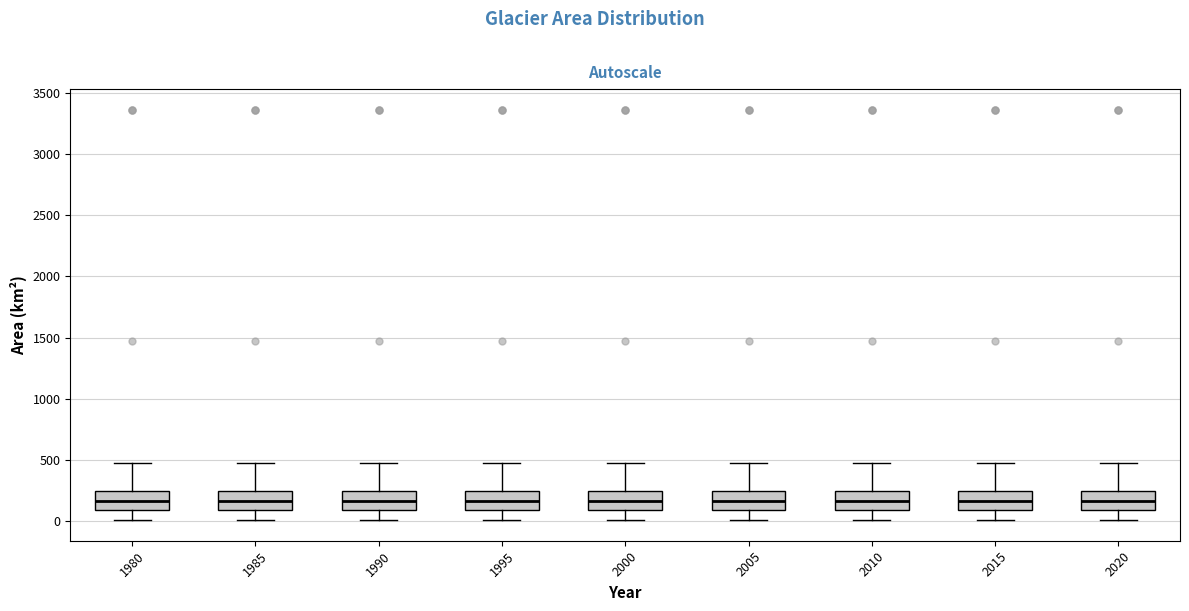

Where does the upper whisker of the box at x = 2010 end on the y-axis? The values are not printed on the chart, so give them approximately, as read against the axis.

450